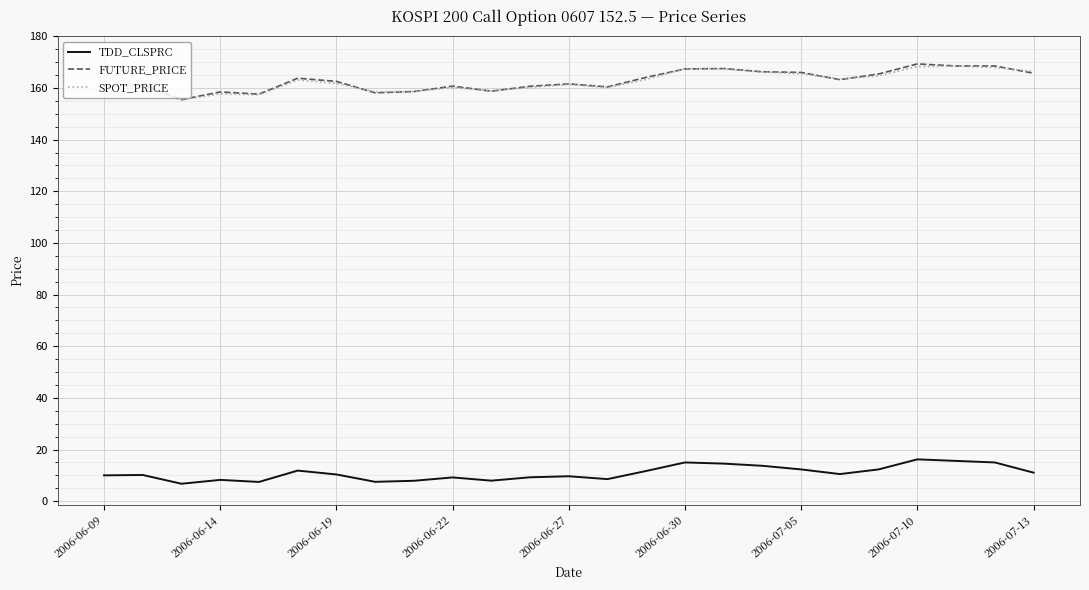

What is the minimum value shown in the chart?

6.8